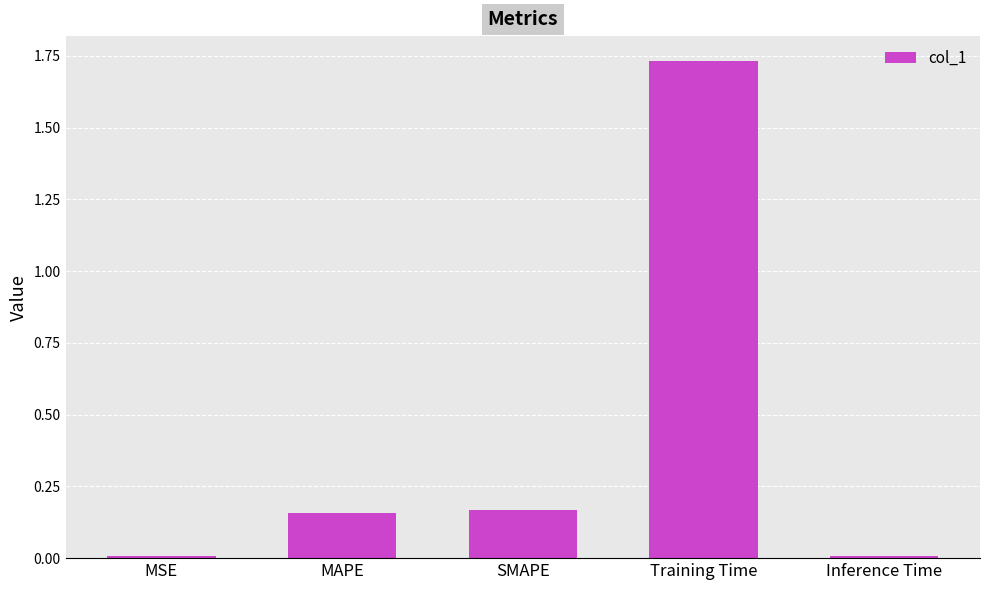

What position from the right is Inference Time?

1